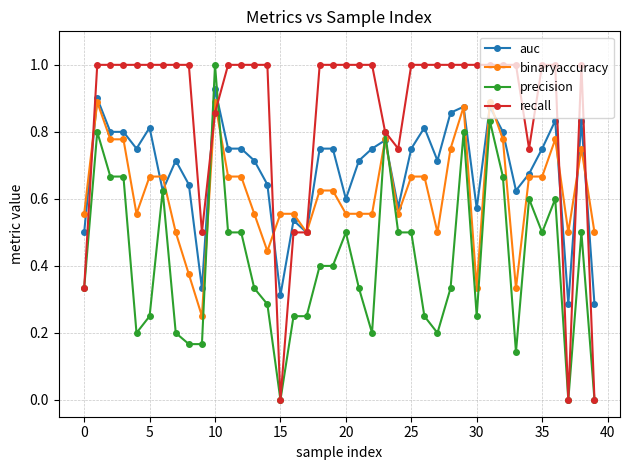

Count the precision values in the range 0 to 1.

40